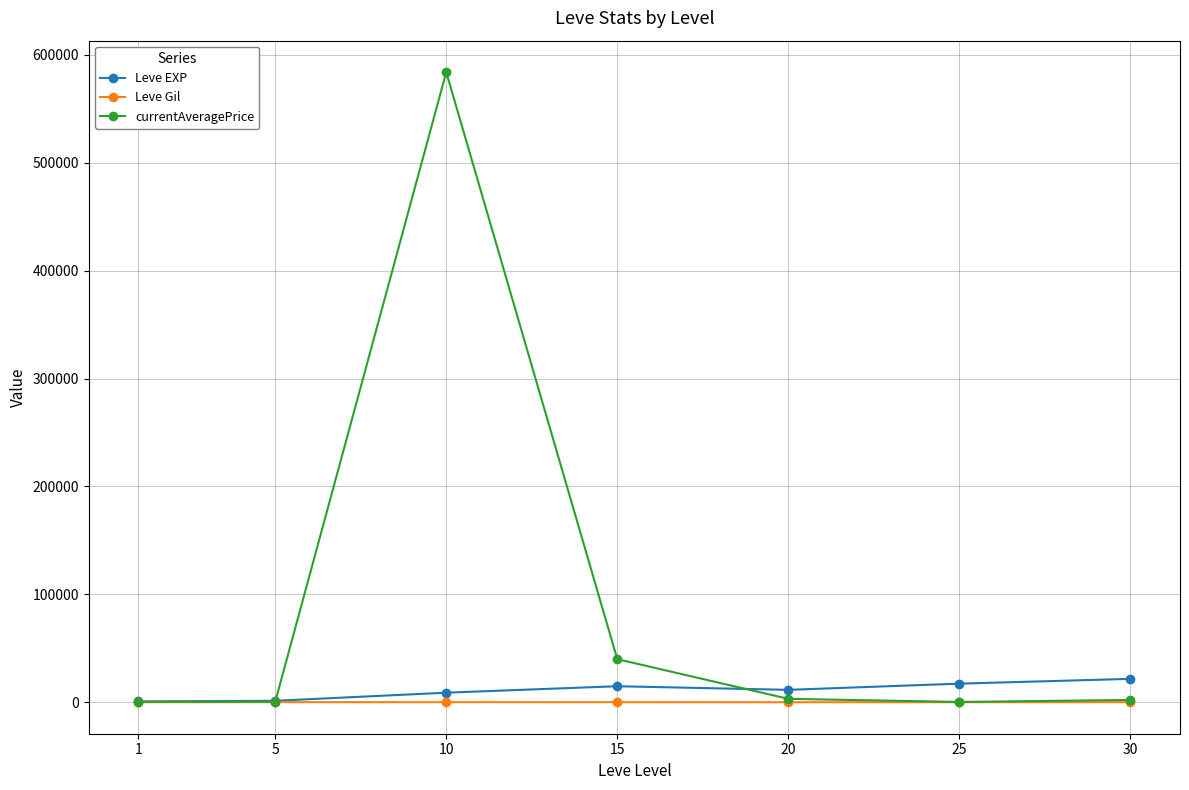

Read the Leve EXP value at 20.

11560.0